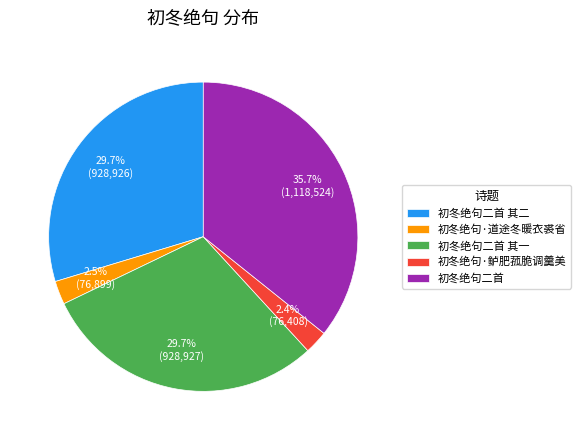

What percentage is the 初冬绝句·鲈肥菰脆调羹美 slice, to the nearest percent?

2%